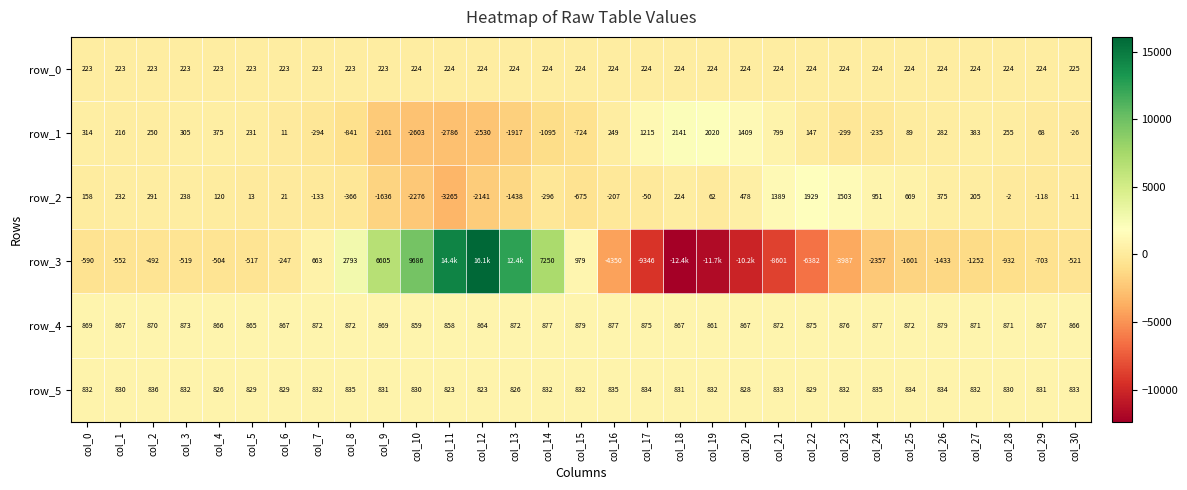

Read the row_3 value at col_0.

-590.0